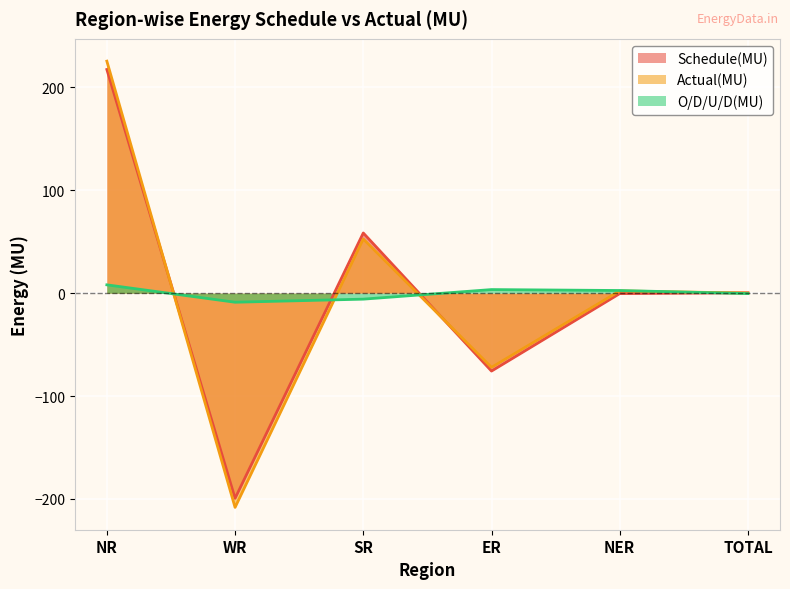

What is the label of the 4th point from the right?

SR